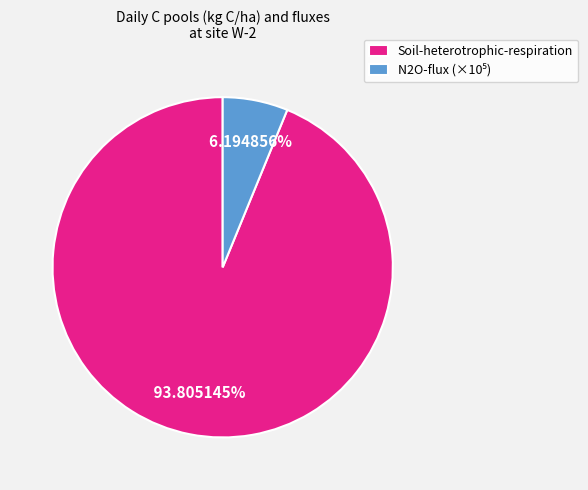

Which category accounts for the majority?

Soil-heterotrophic-respiration